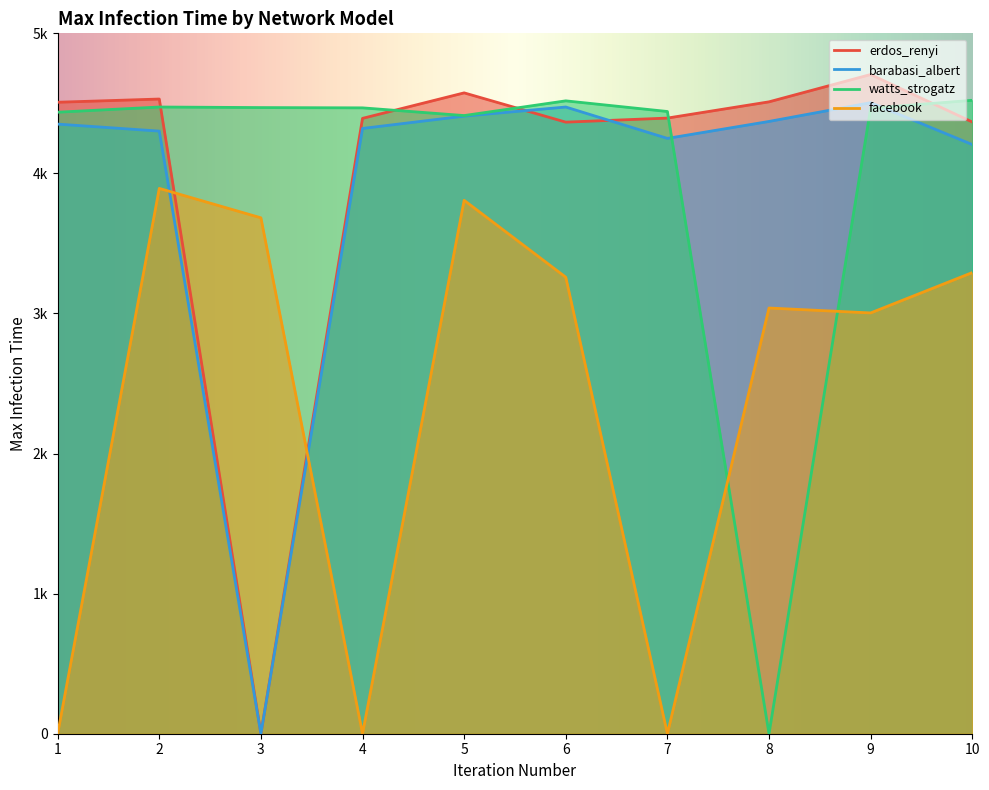

What are all the series names shown in the legend?

erdos_renyi, barabasi_albert, watts_strogatz, facebook